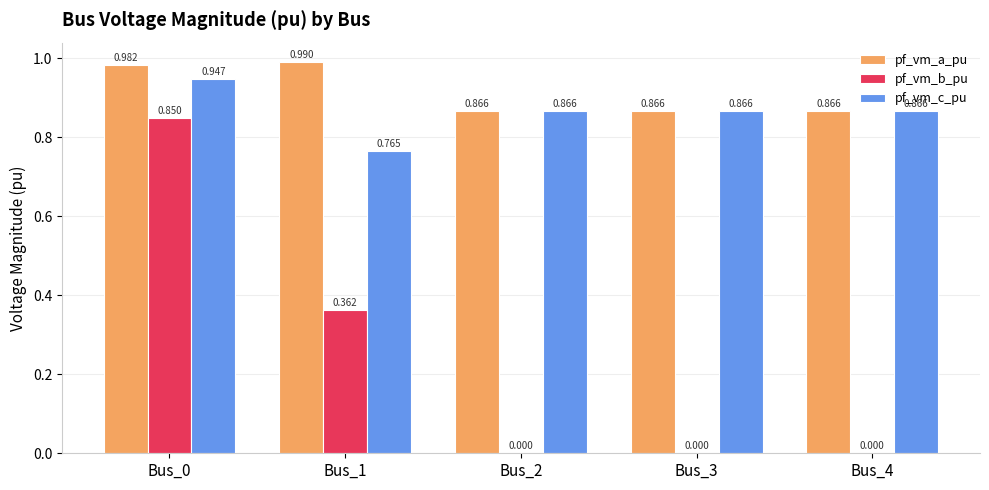

Which series has the largest total across all categories?

pf_vm_a_pu